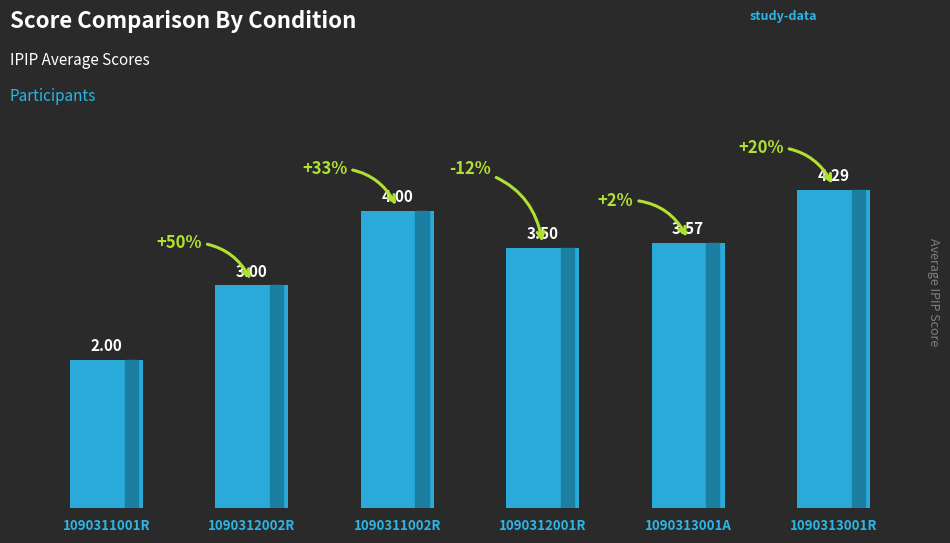

What is the minimum value shown in the chart?

2.0